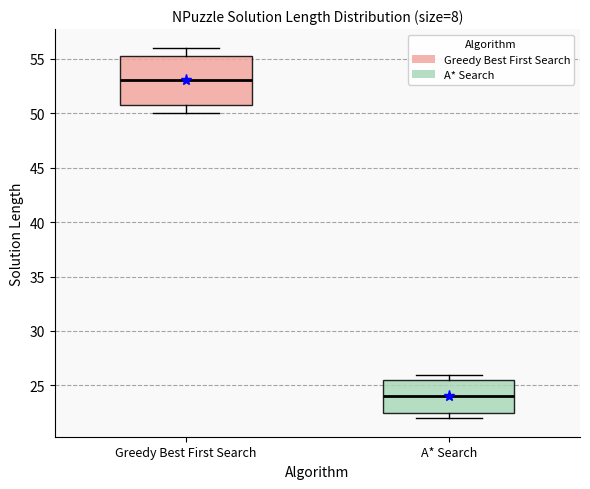

Where is the lower edge of the box for Greedy Best First Search on the y-axis? The values are not printed on the chart, so give them approximately, as read against the axis.

51.0